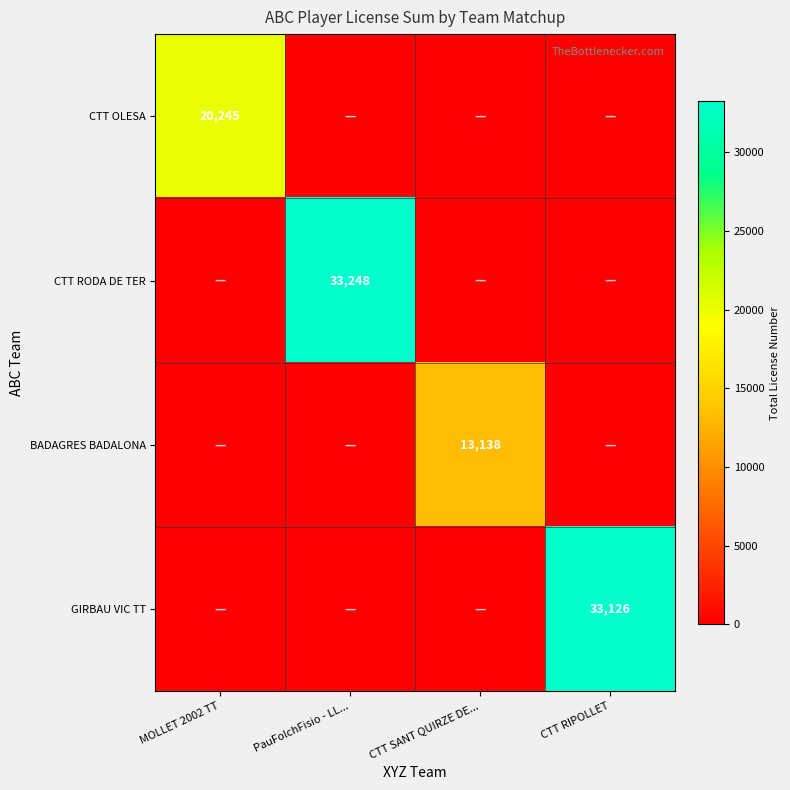

The value of CTT OLESA at MOLLET 2002 TT is 20245. True or false?

True